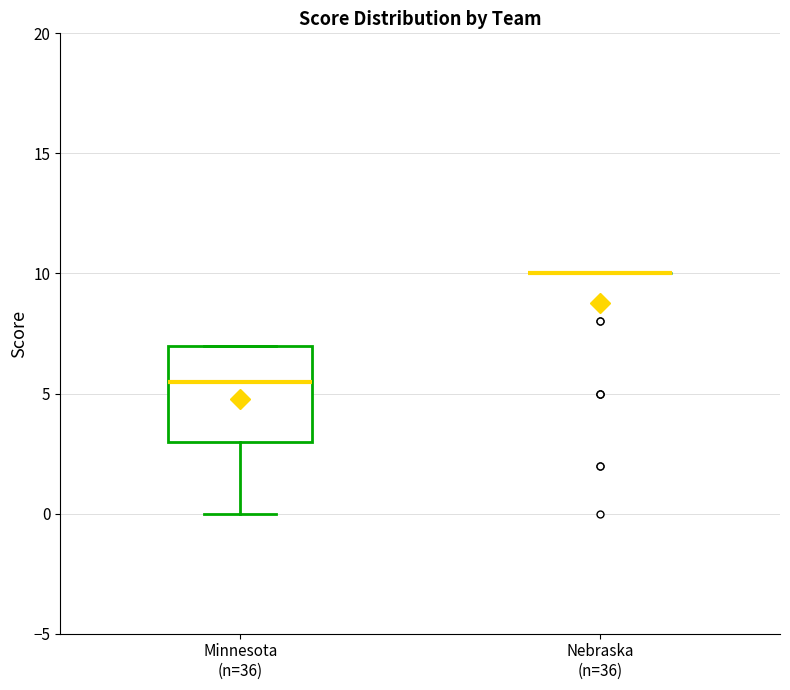

Reading left to right, read every box against the y-axis: the position of its median line, the range the box covers, and the ends of its whiskers. The values are not printed on the chart, so give them approximately, as read against the axis.

Minnesota (n=36): median 5.5, box 3.0 to 7.0, whiskers 0.0 to 7.0
Nebraska (n=36): box collapsed to a line at 10.0, whiskers 10.0 to 10.0